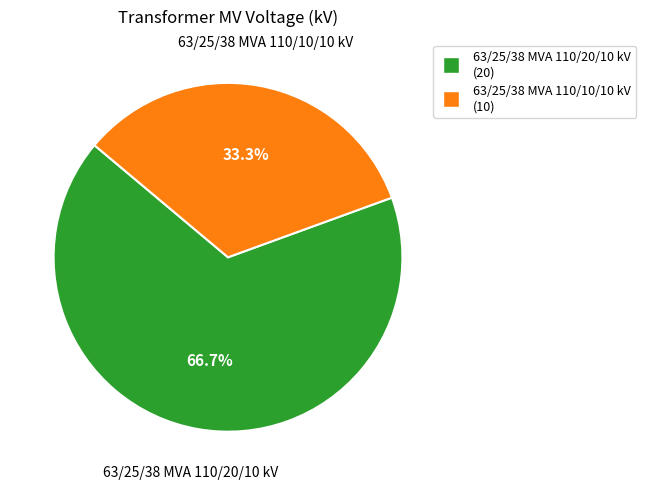

How much of the chart is everything except 63/25/38 MVA 110/20/10 kV?

33.3%